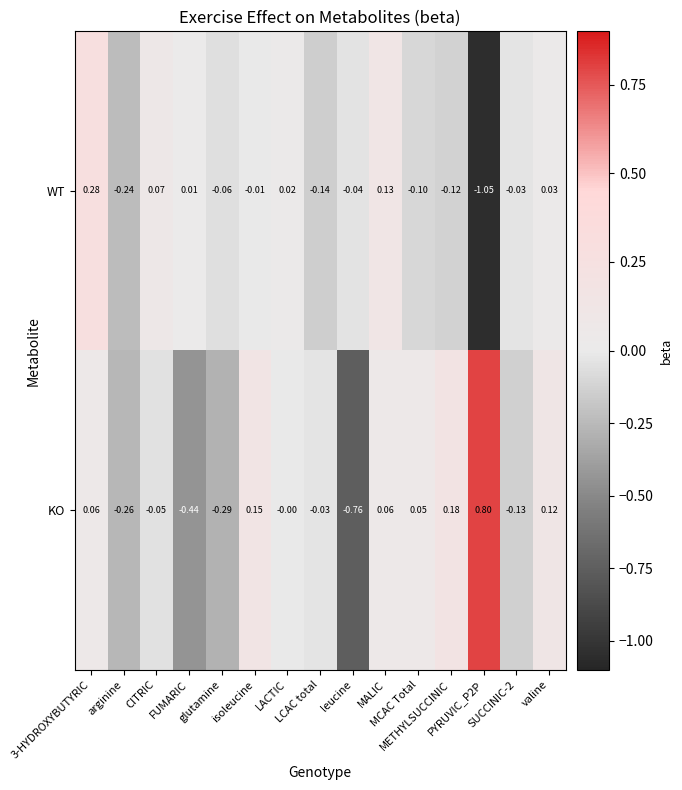

How many data points in KO are less than 0?

7